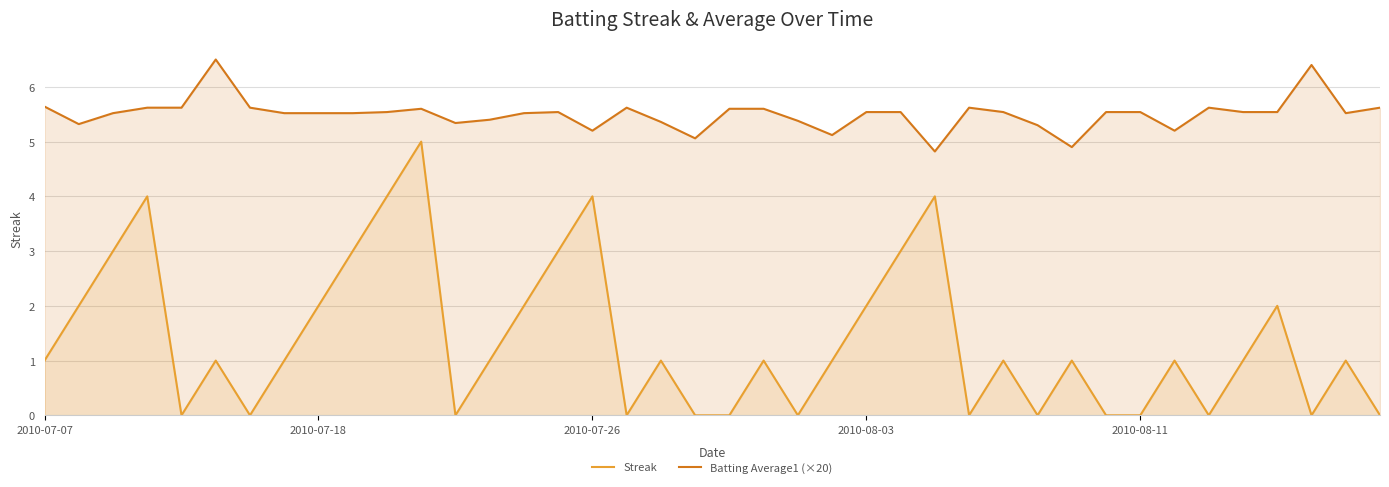

How many data points in Batting Average1 (×20) are above 5?

38